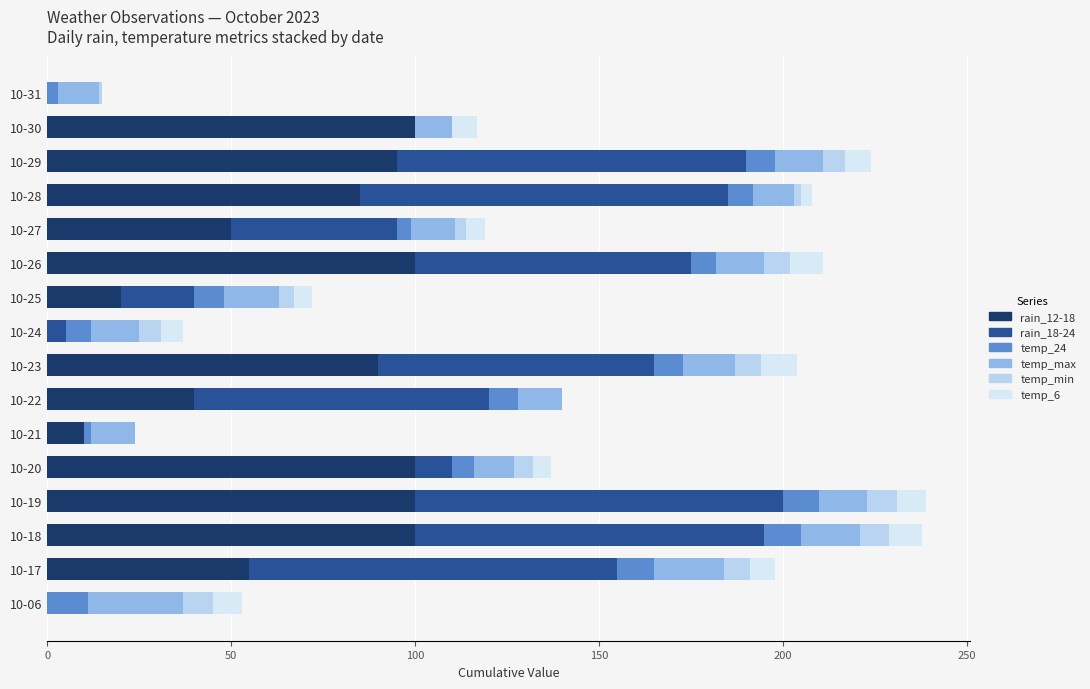

The value of temp_24 at 10-28 is 7. True or false?

True